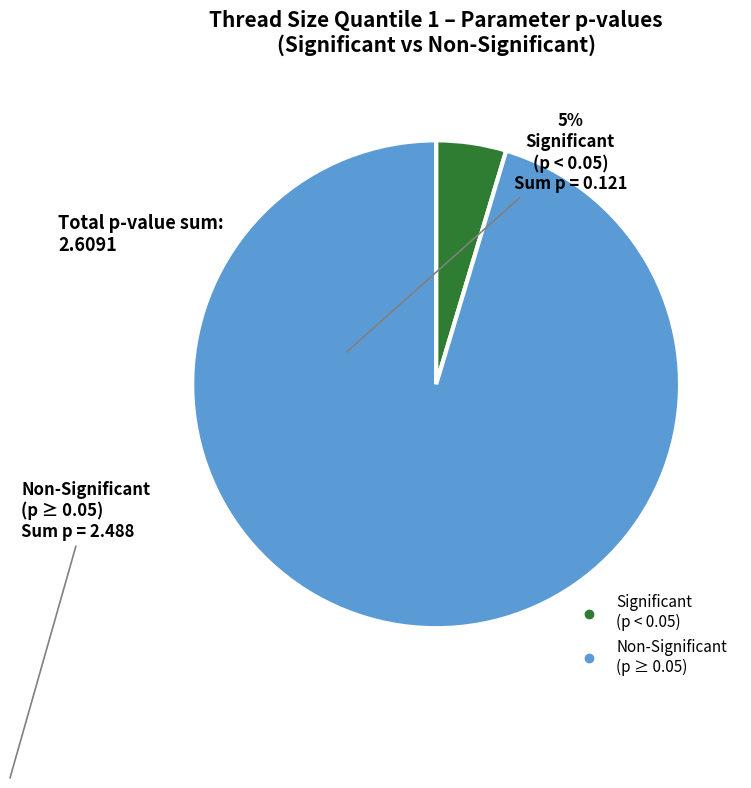

Does any single category account for the majority?

Yes